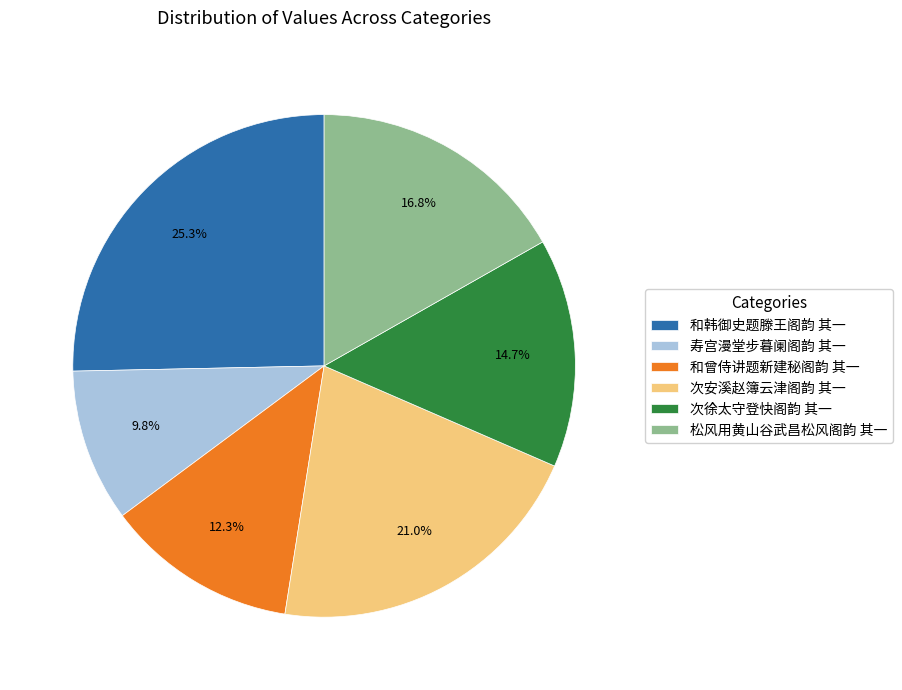

What percentage is the 寿宫漫堂步暮阑阁韵 其一 slice, to the nearest percent?

10%